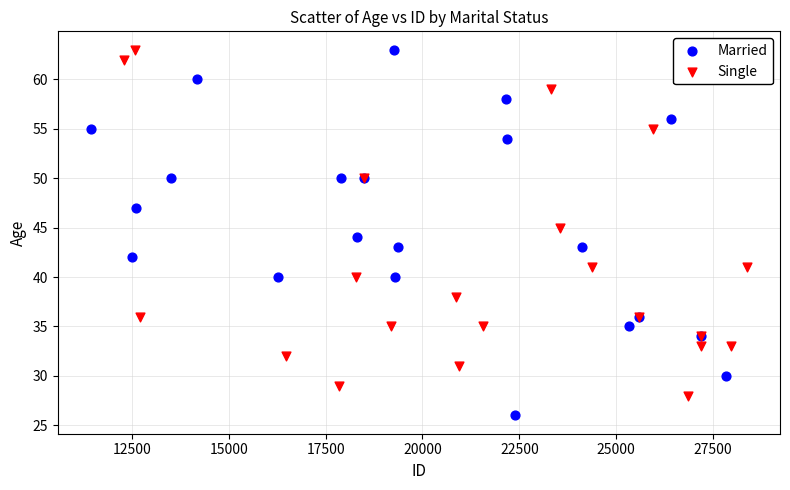

Which series contains the lowest Y value?

Married